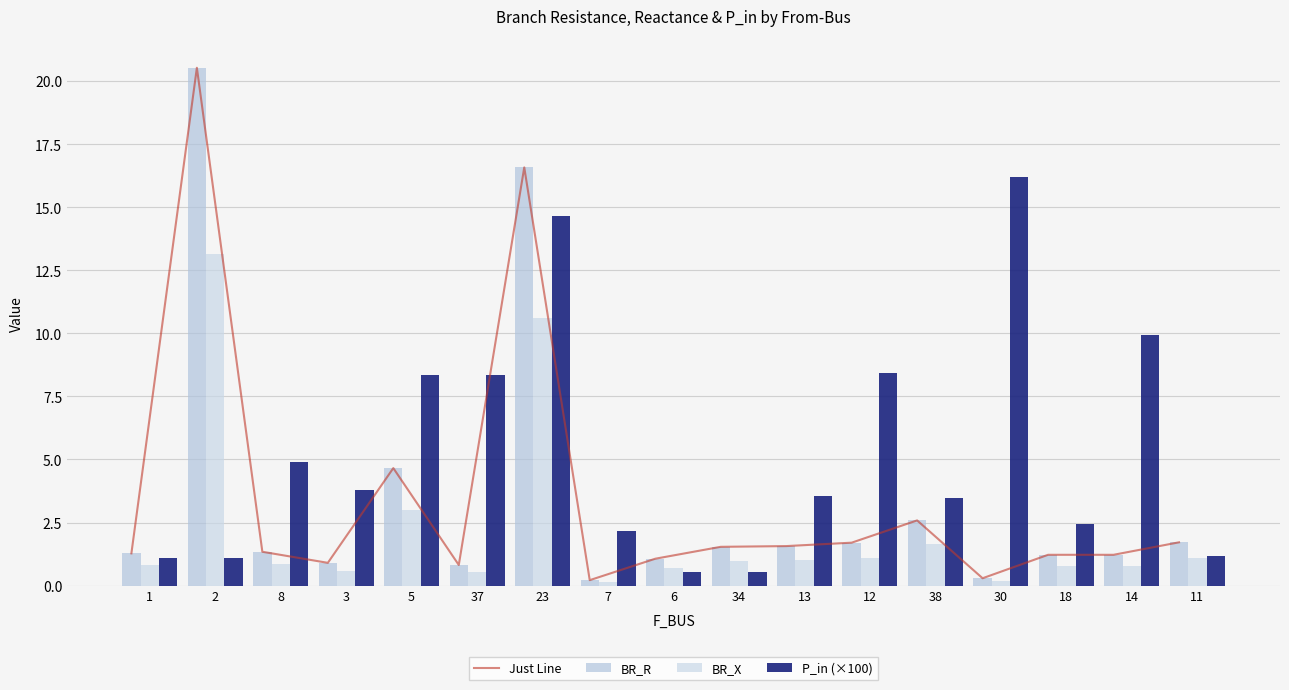

How many categories are shown in the chart?

17